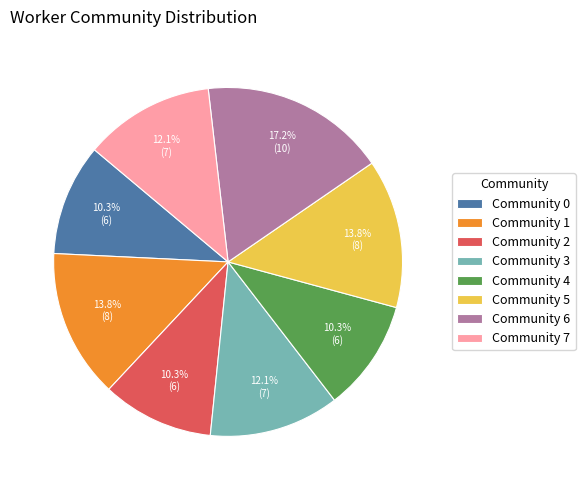

Does any single category account for the majority?

No